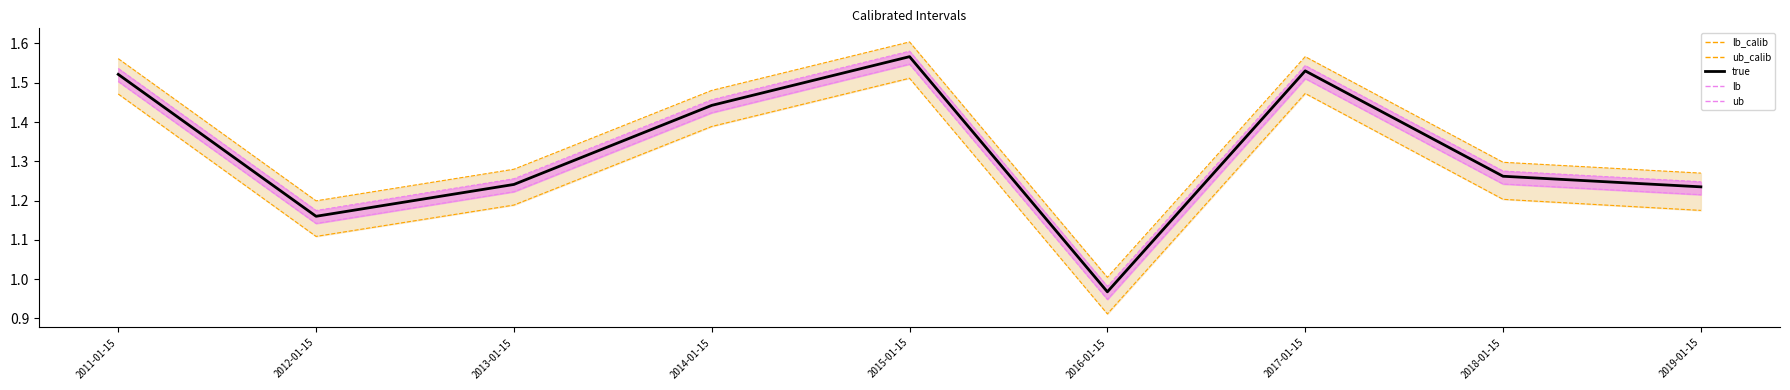

Is the value of ub at 2018-01-15 greater than the value of true at 2015-01-15?

No